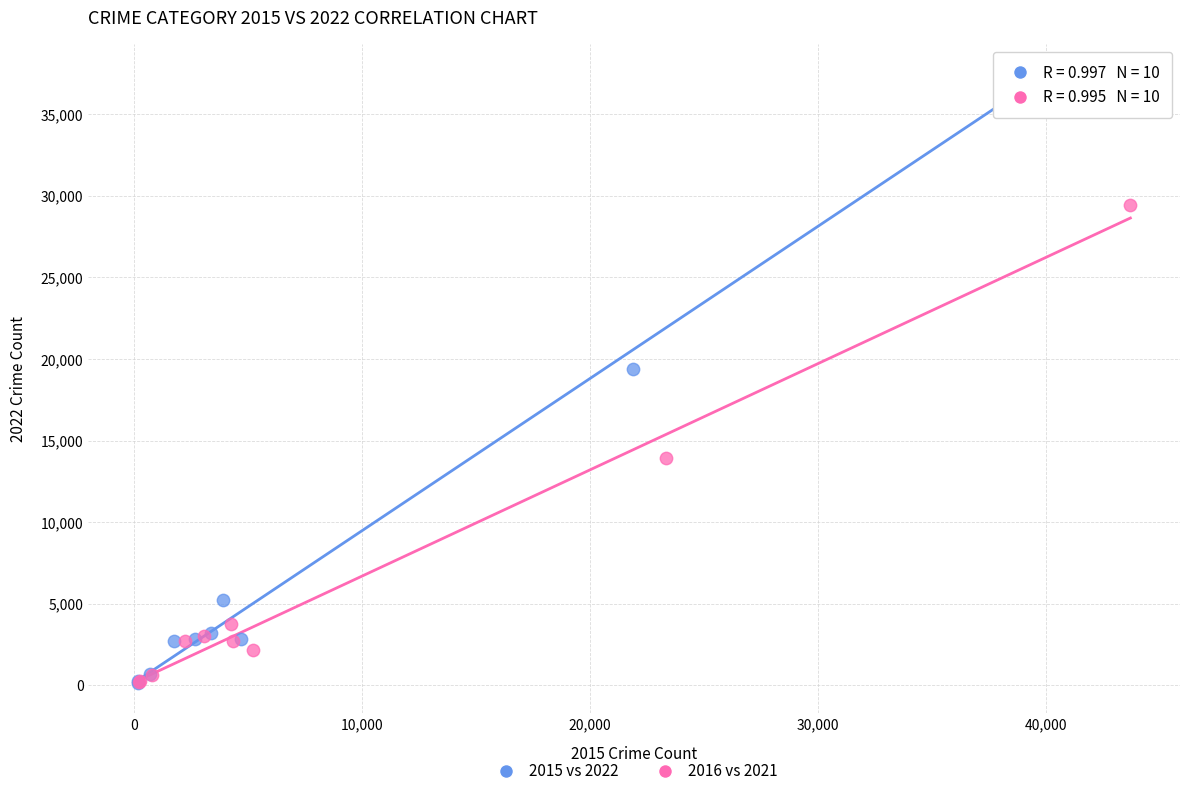

Which series reaches the maximum Y coordinate?

2015 vs 2022